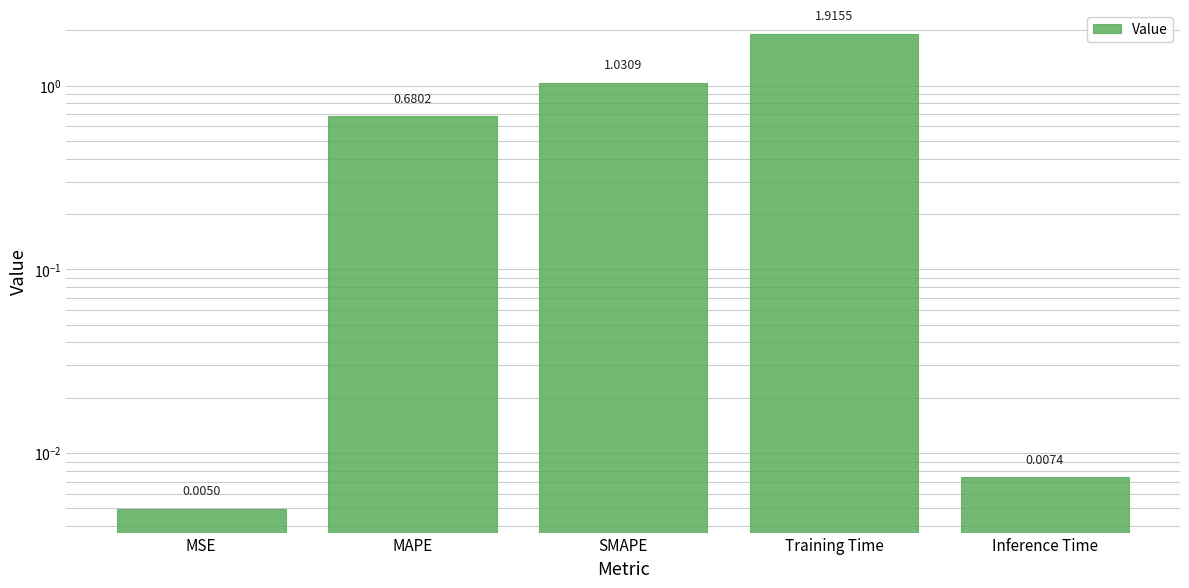

The chart shows a value of 1.0 at SMAPE. True or false?

True